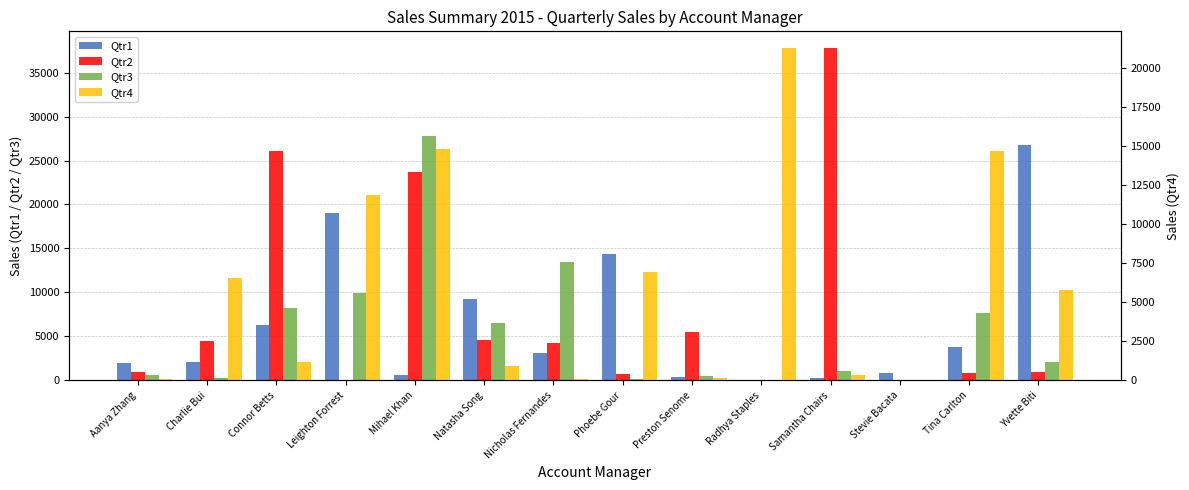

At how many categories does at least one series exceed 26411?

3